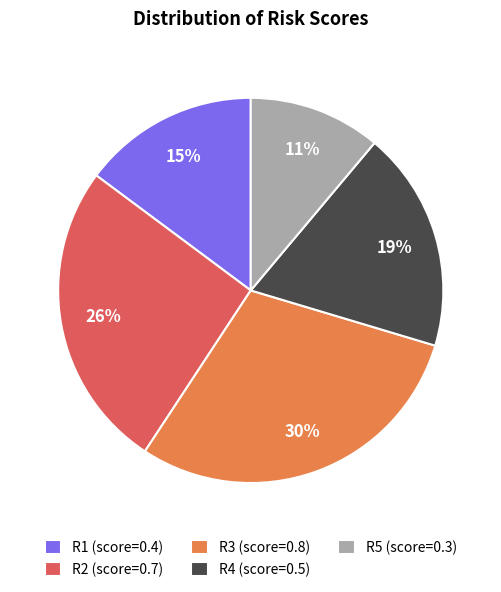

Does R2 represent more than half of the total?

No